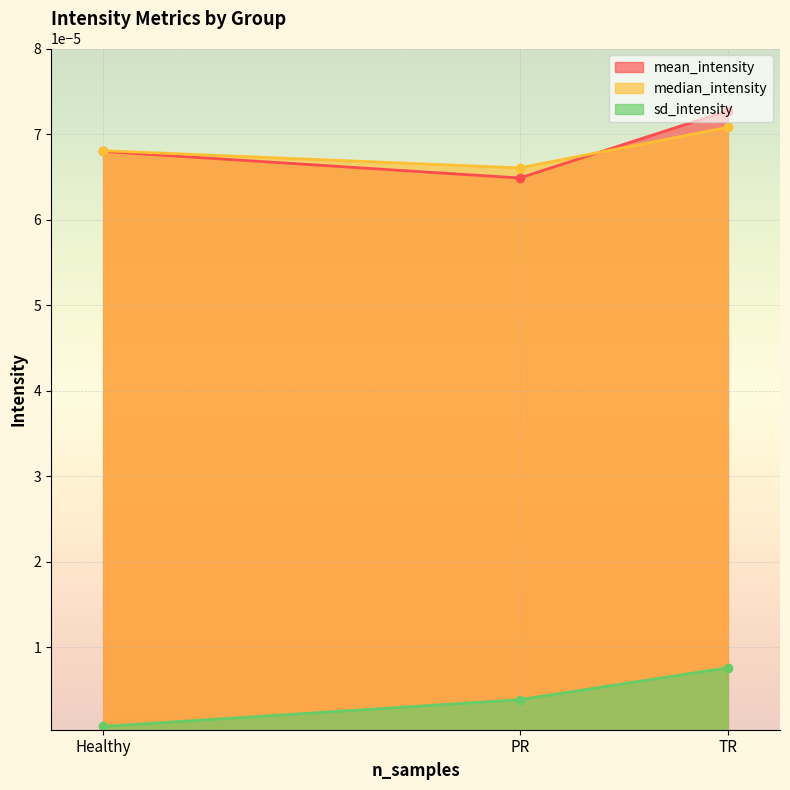

At how many categories does at least one series exceed 0?

3